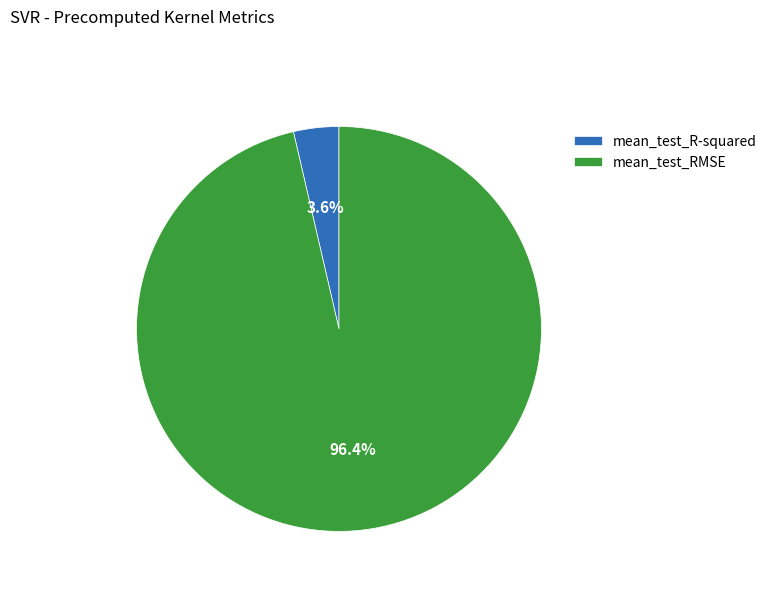

To the nearest percent, what is the difference between the mean_test_RMSE and mean_test_R-squared slice percentages?

93%